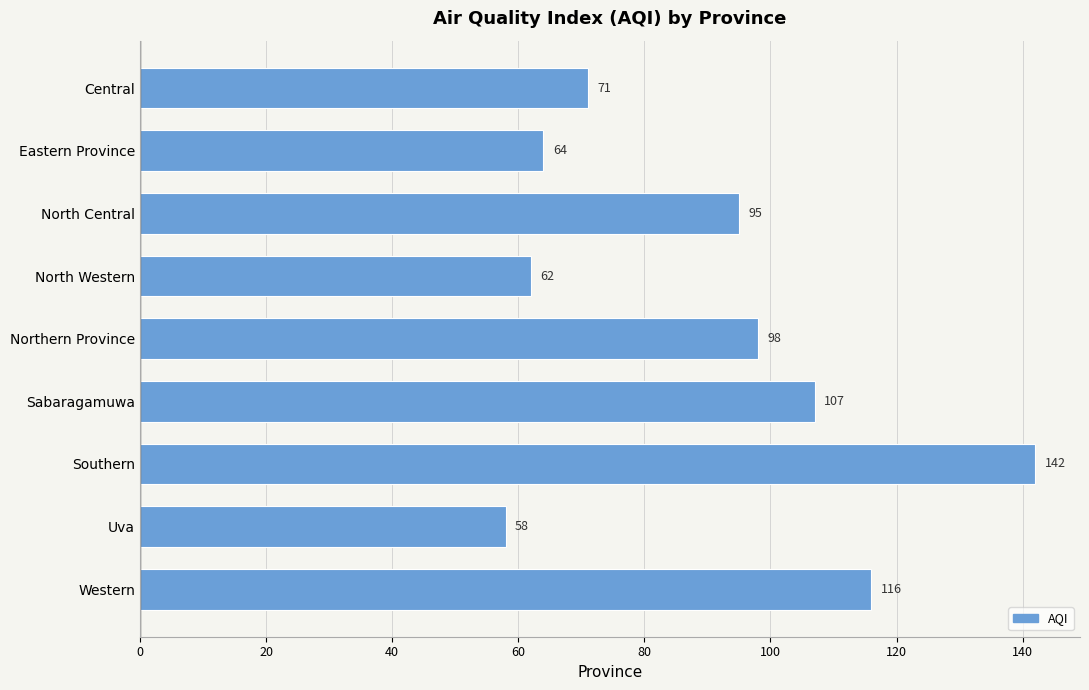

Approximately how many times larger is the value at Eastern Province compared to Central?

0.9